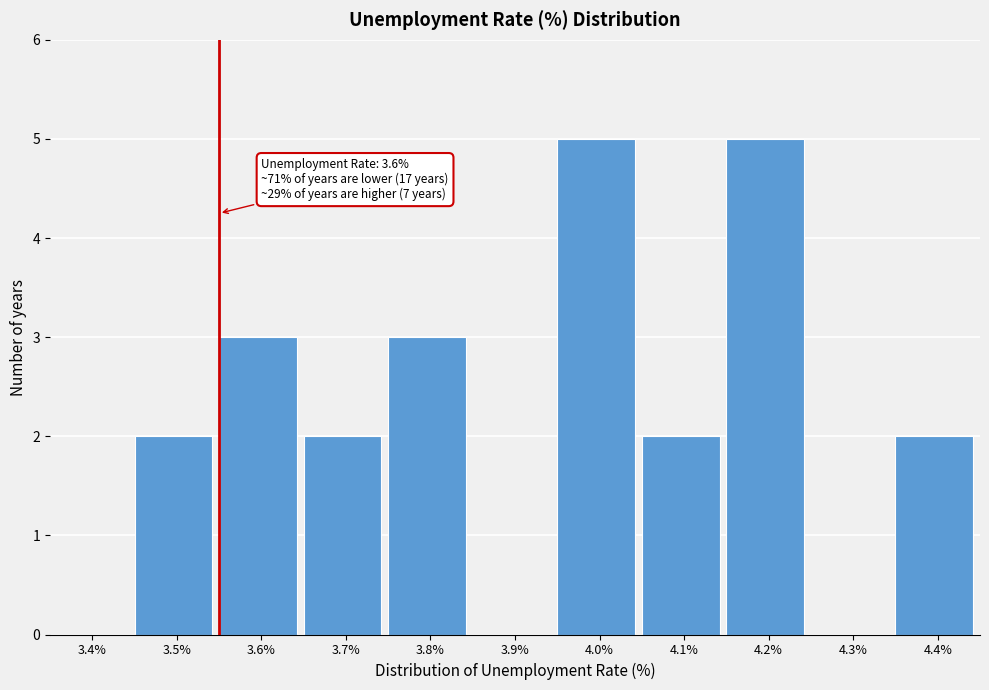

Reading left to right, list all the values displayed in this chart.

3.4%=0	3.5%=2	3.6%=3	3.7%=2	3.8%=3	3.9%=0	4.0%=5	4.1%=2	4.2%=5	4.3%=0	4.4%=2